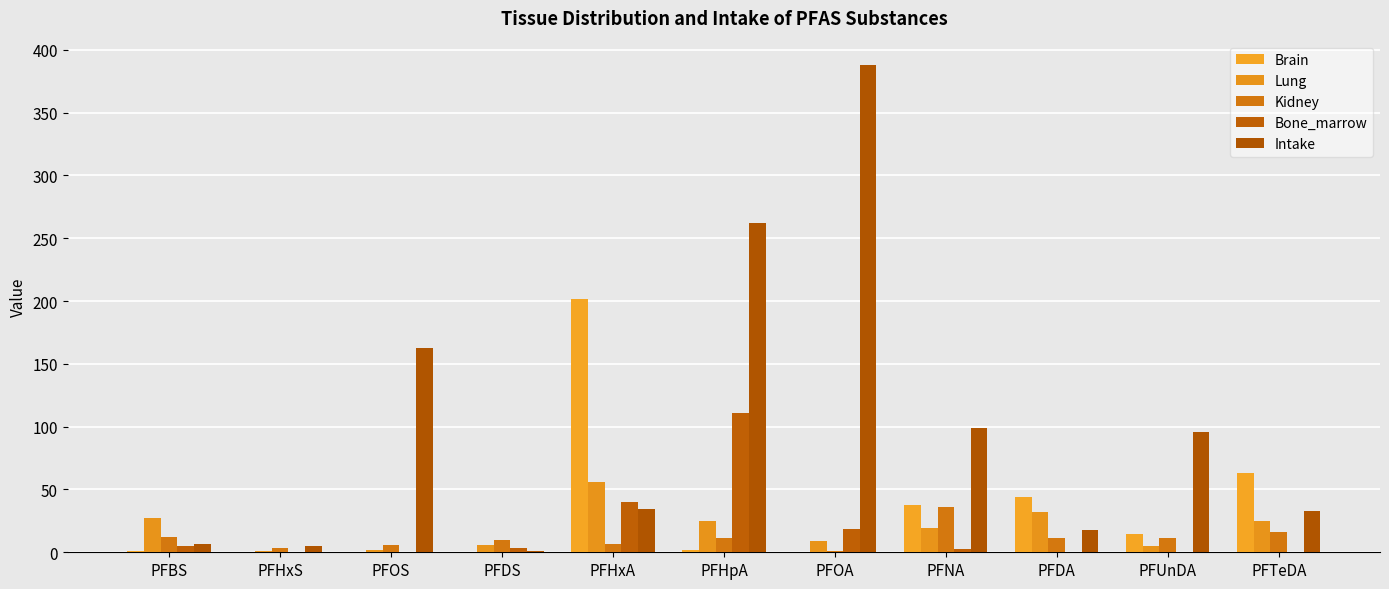

What is the difference between the second highest and second lowest values in the Intake series?

257.7